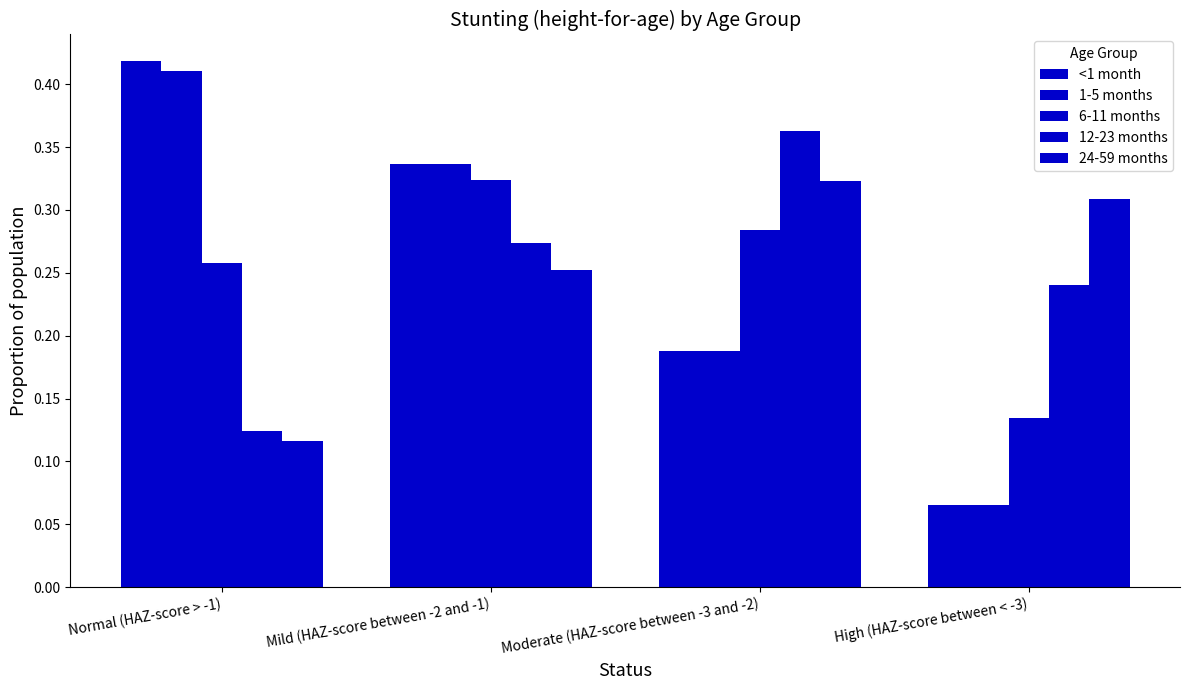

How many bars are there in each group?

5